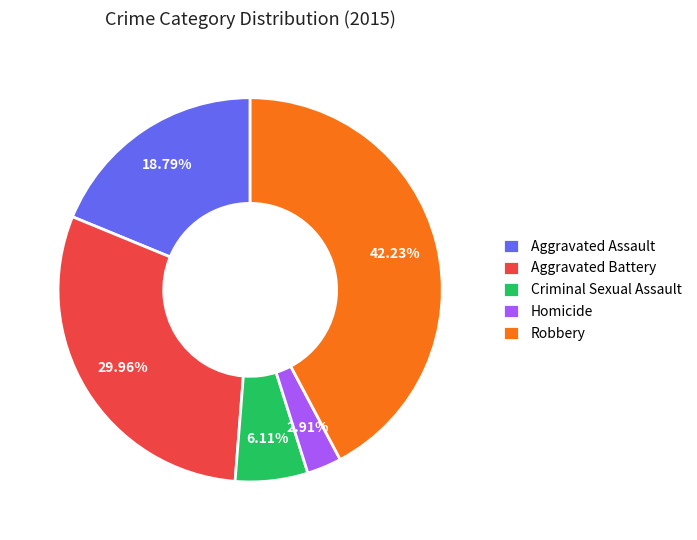

Count the number of slices in the pie.

5